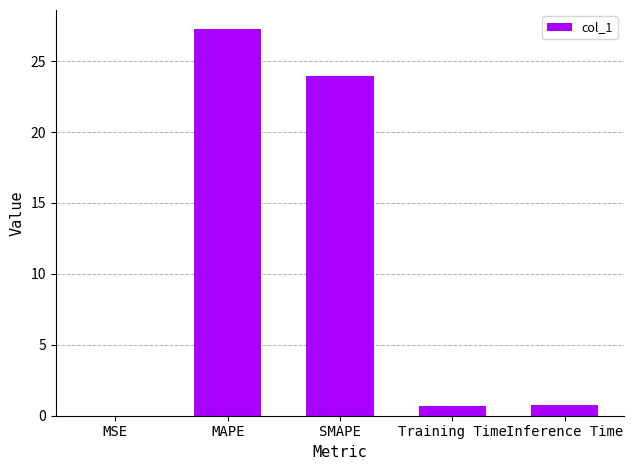

What is the approximate value at Training Time?

0.7